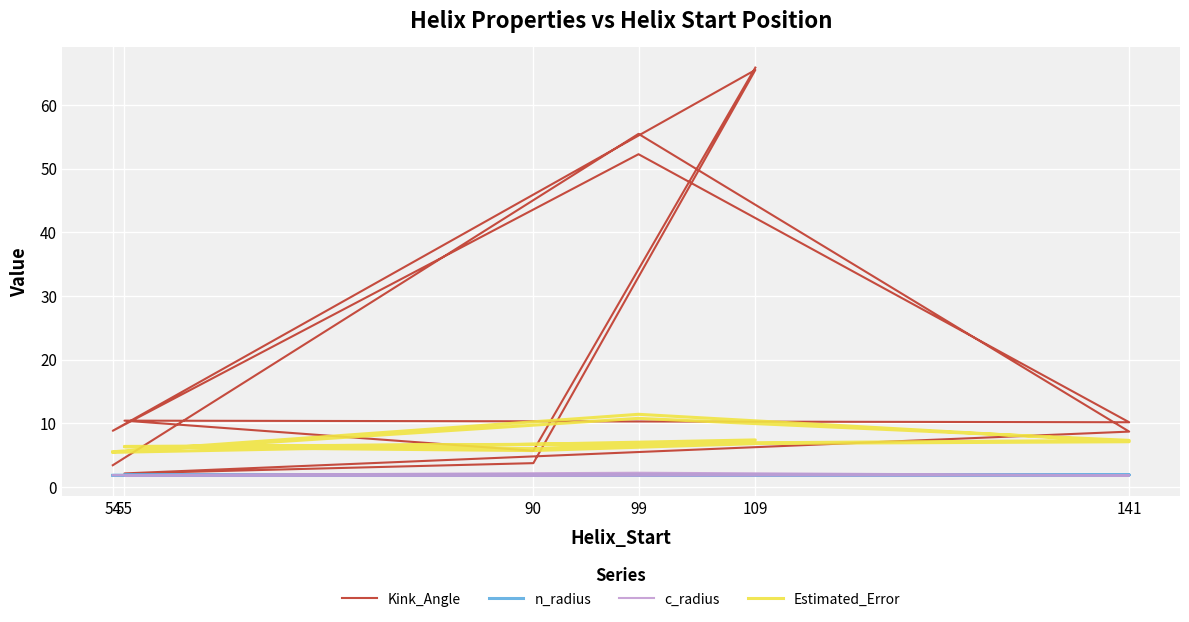

List the series in order of their peak value, highest first.

Kink_Angle, Estimated_Error, c_radius, n_radius